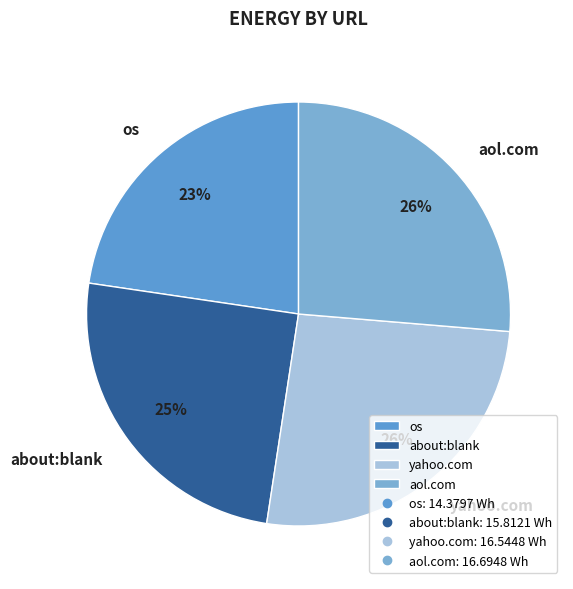

What percentage is the about:blank slice, to the nearest percent?

25%